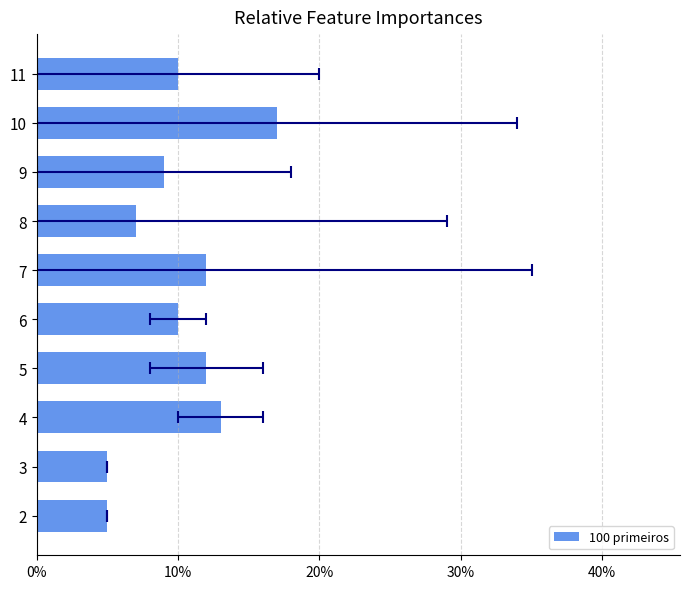

Which has a higher value, 7 or 10?

10